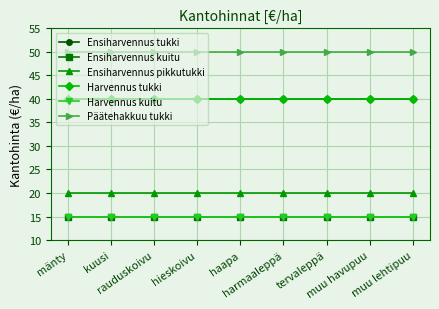

What is the difference between the highest and lowest values at tervaleppä?

35